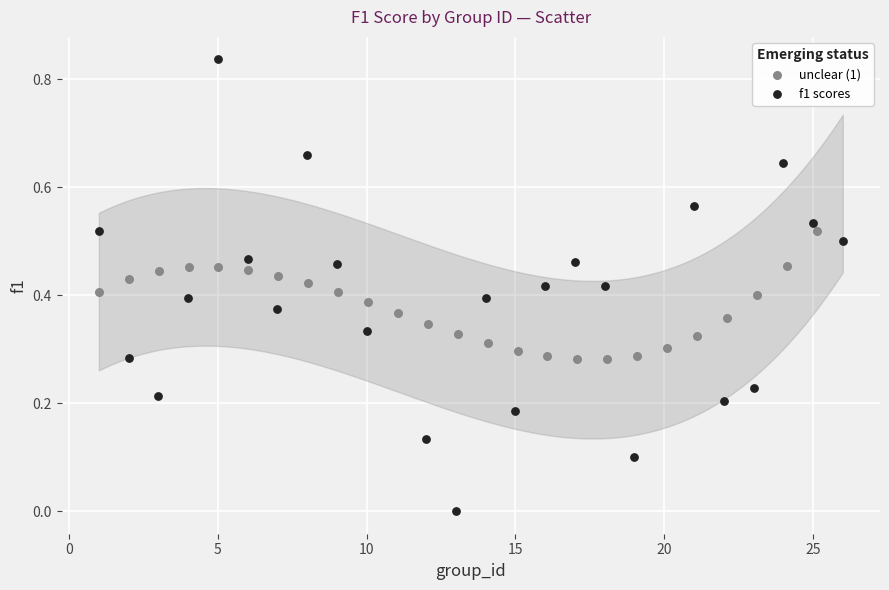

Which series contains the highest Y value?

f1 scores